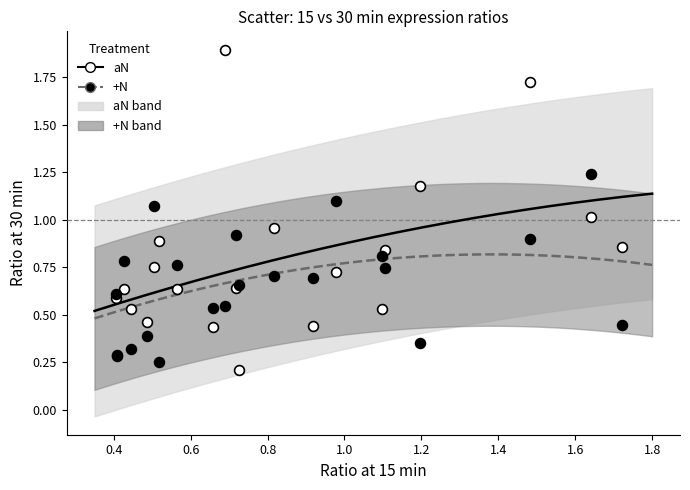

Which series contains the highest Y value?

aN